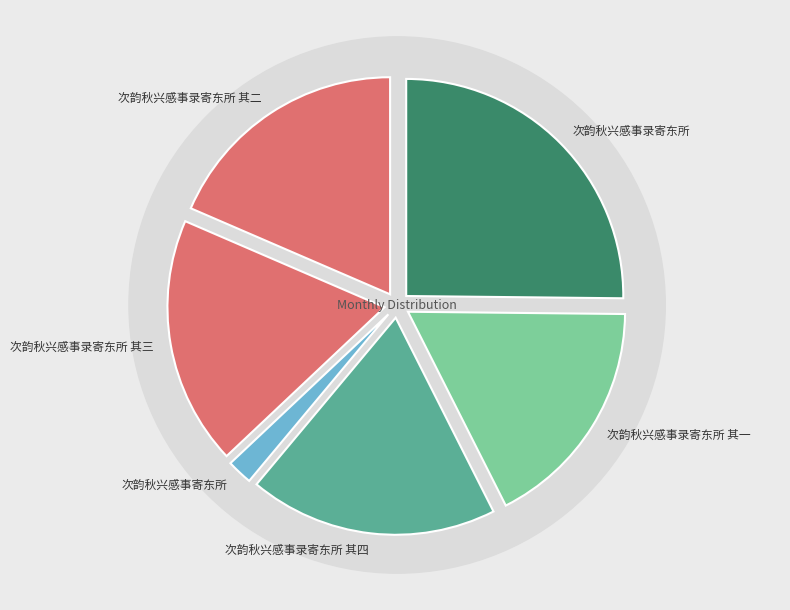

Do 次韵秋兴感事录寄东所 其二 and 次韵秋兴感事录寄东所 其三 together represent more than half of the pie?

No